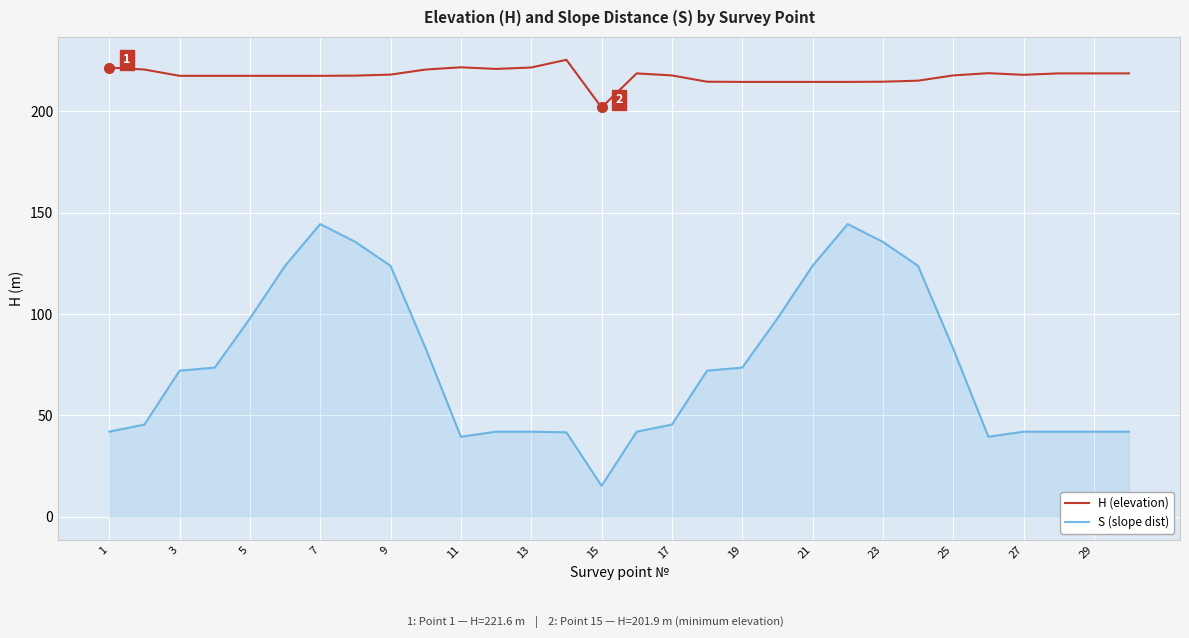

True or false: S (slope dist) and H (elevation) intersect in this chart.

False